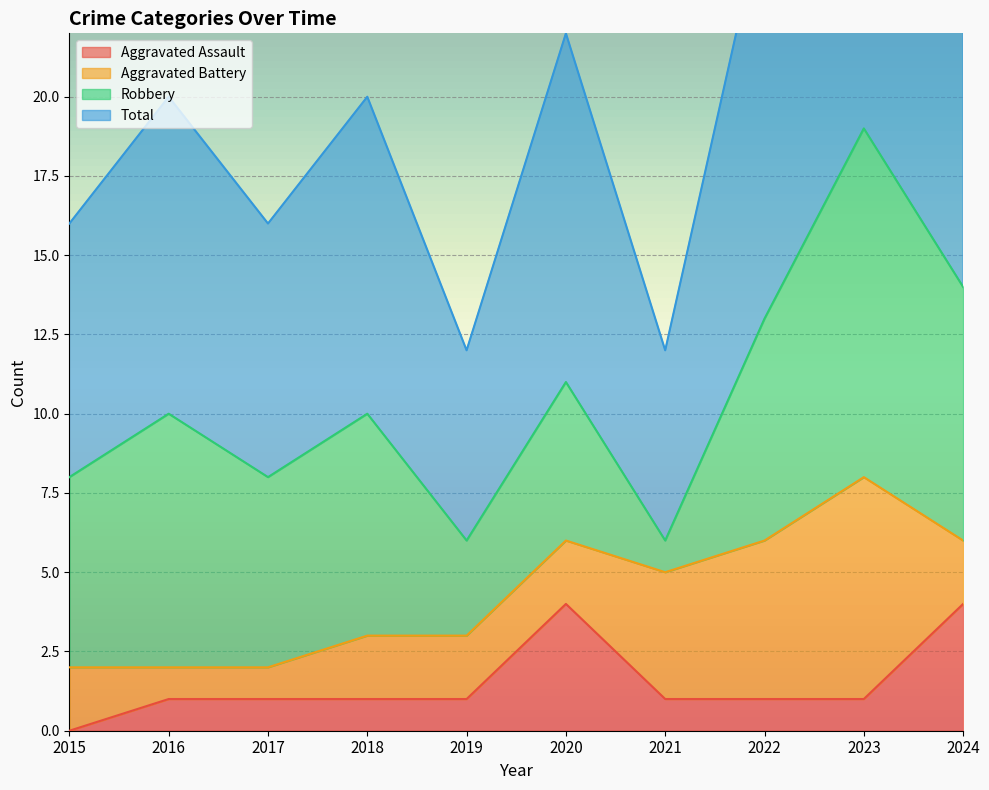

Which series has the largest total across all categories?

Total